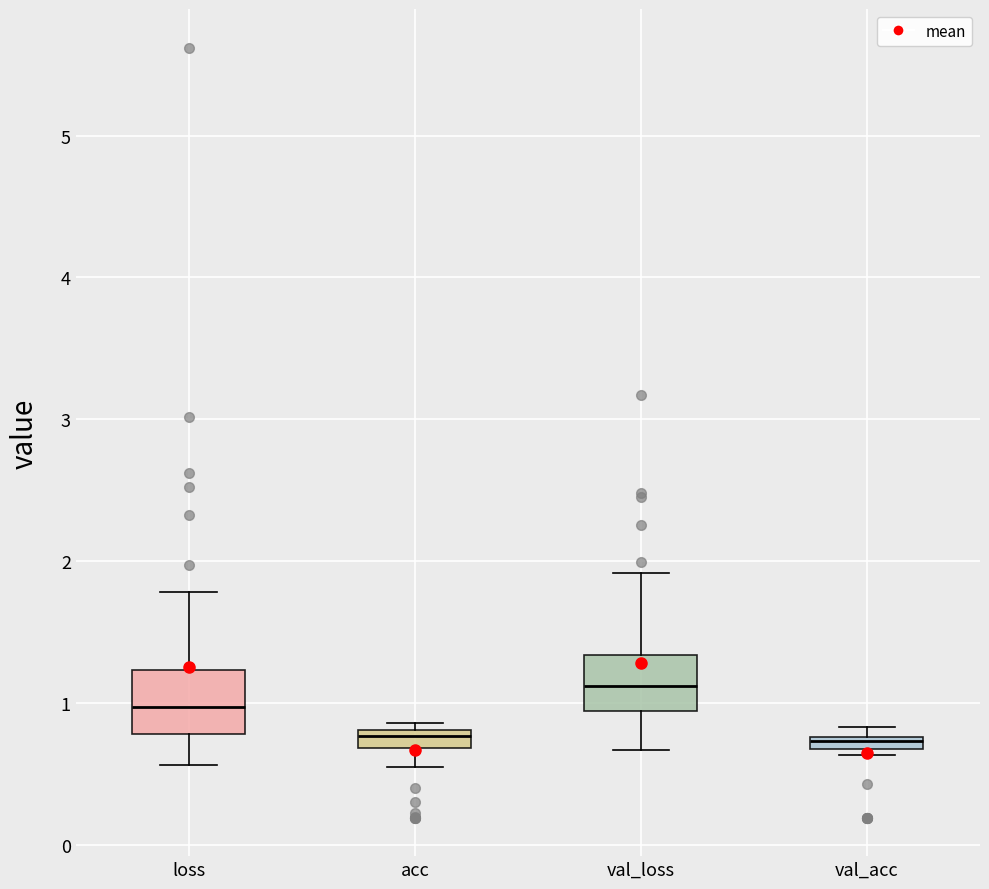

Where is the lower edge of the box for val_acc on the y-axis? The values are not printed on the chart, so give them approximately, as read against the axis.

0.7